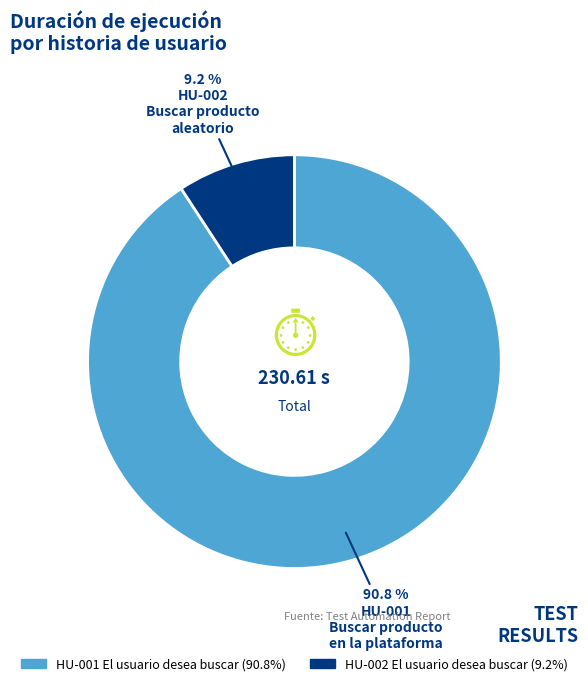

Which has a higher value, HU-002 El usuario desea buscar or HU-001 El usuario desea buscar?

HU-001 El usuario desea buscar